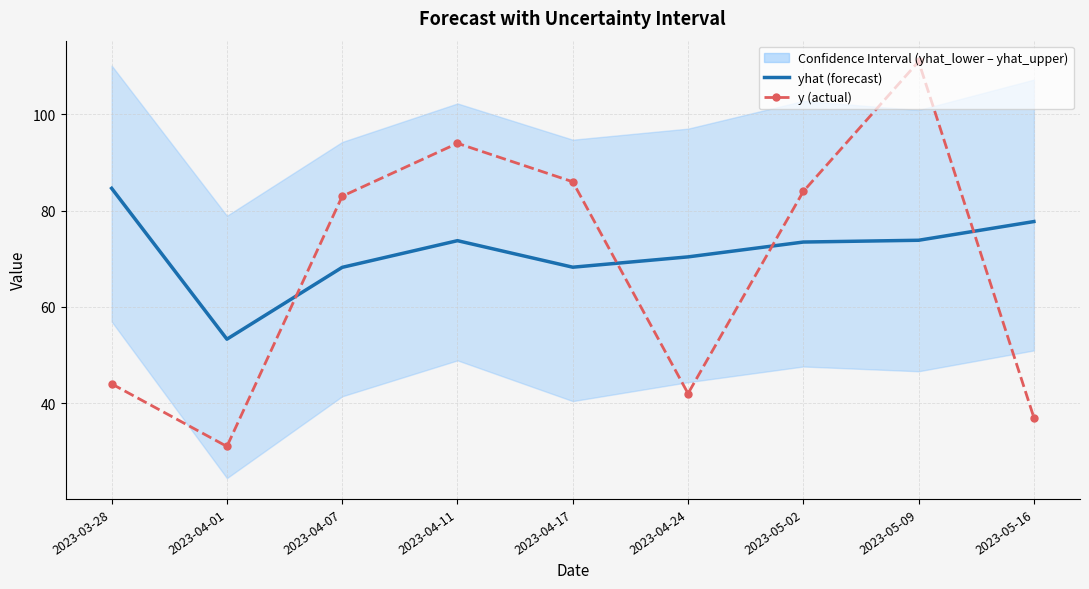

How many times do yhat and y cross each other?

4